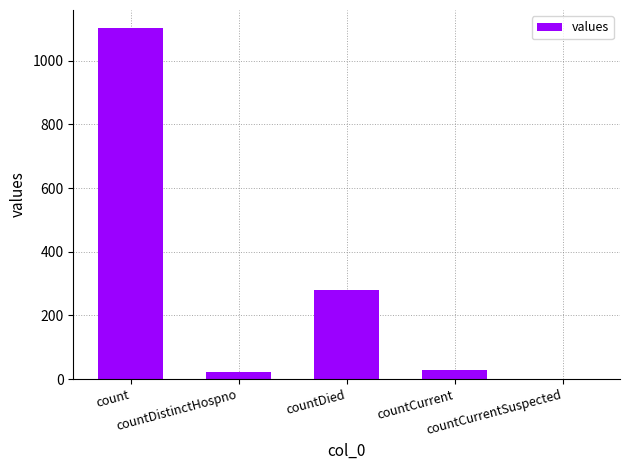

What is the maximum value shown in the chart?

1104